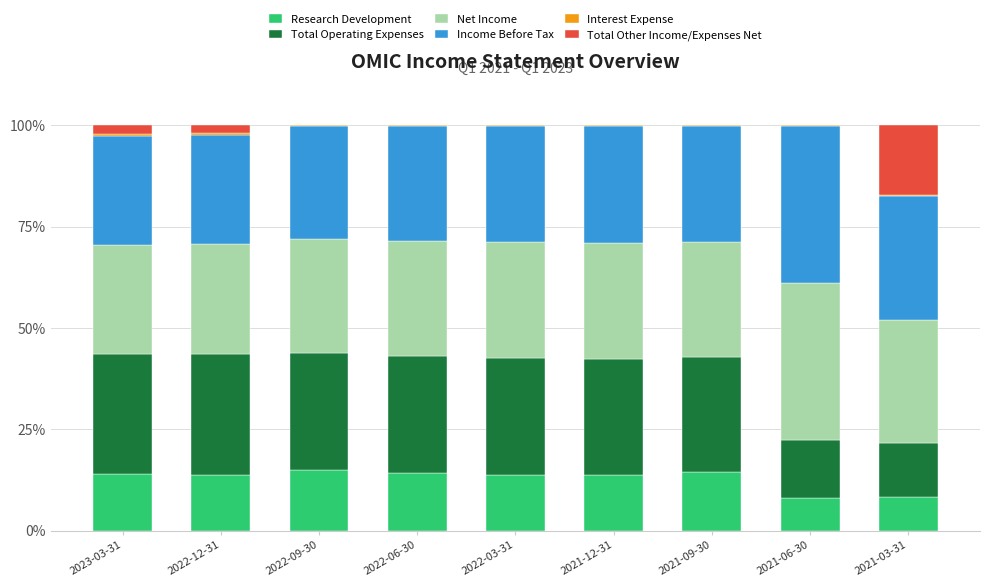

What is the maximum value for Research Development?

14.9